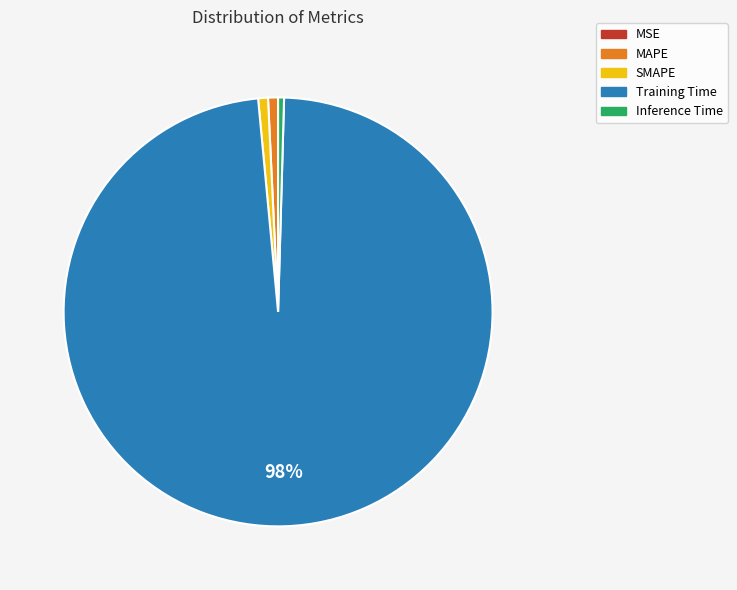

What percentage is the SMAPE slice, to the nearest percent?

1%